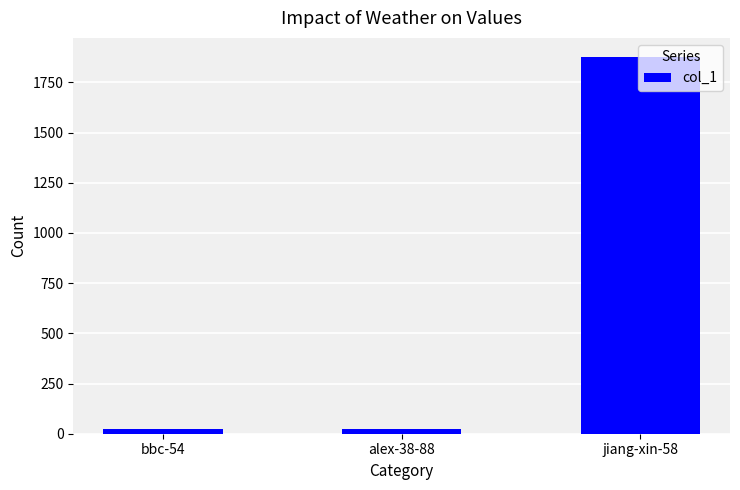

What is the label of the 1st bar from the left?

bbc-54